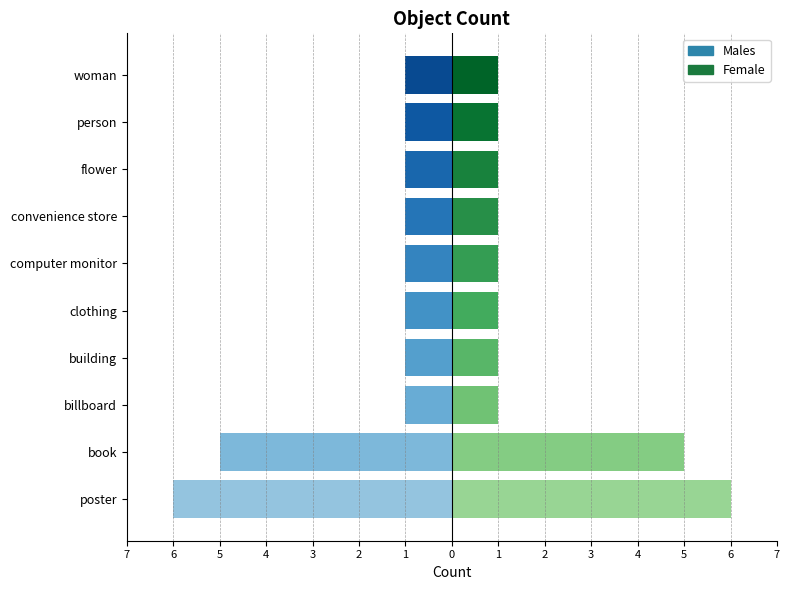

What are all the series names shown in the legend?

Males, Female